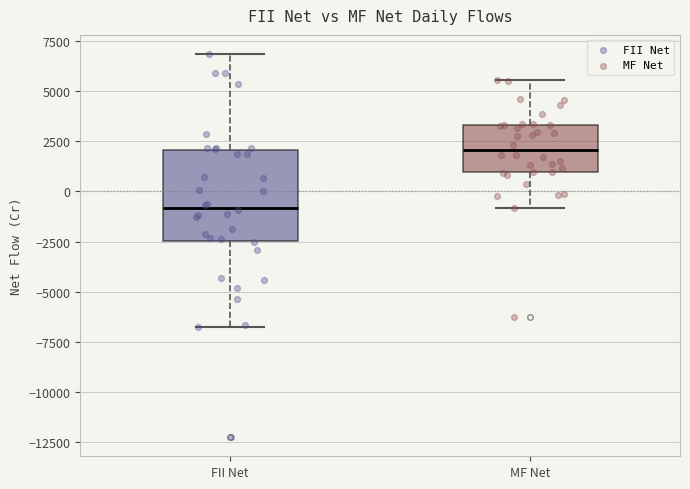

Reading left to right, transcribe this box plot: for each box, give where its median line is, the range the box spans, and where its two whiskers end, as read against the y-axis. The values are not printed on the chart, so give them approximately, as read against the axis.

FII Net: median -1000, box -2500 to 2000, whiskers -7000 to 7000
MF Net: median 2000, box 1000 to 3500, whiskers -1000 to 5500